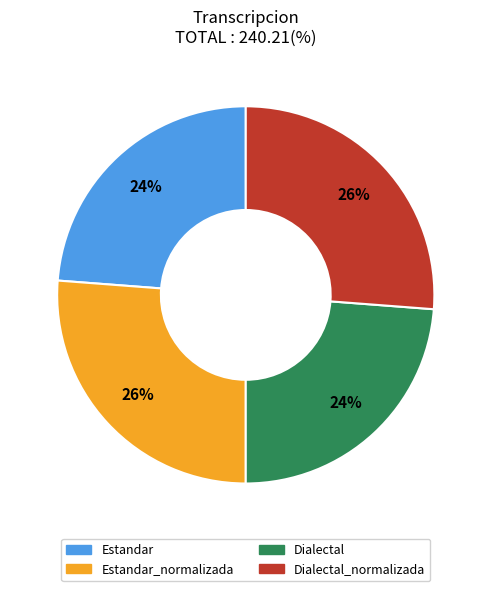

Is there a majority slice in this chart?

No